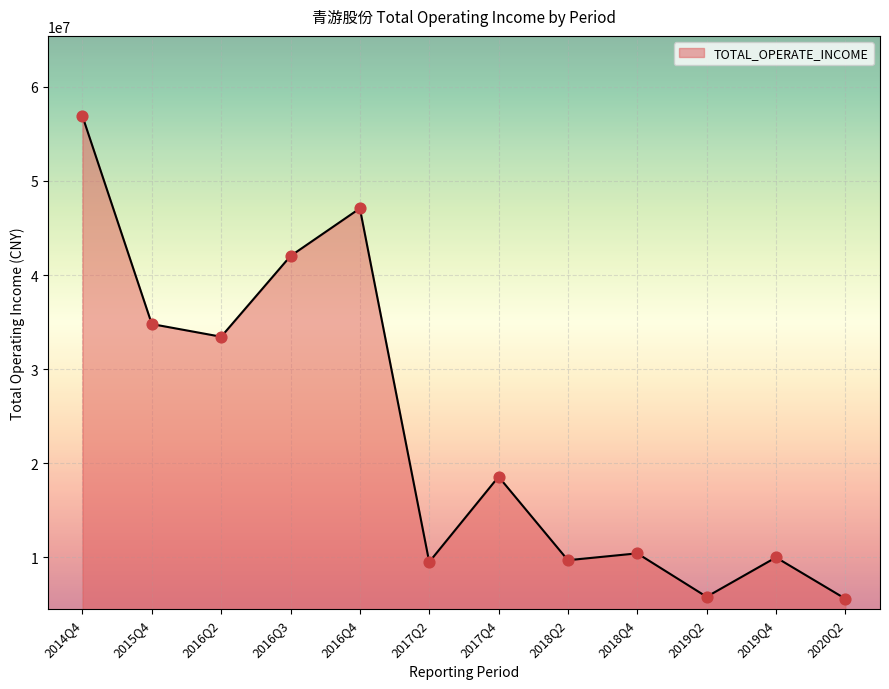

What is the ratio of the value at 2014Q4 to the value at 2020Q2?

10.2